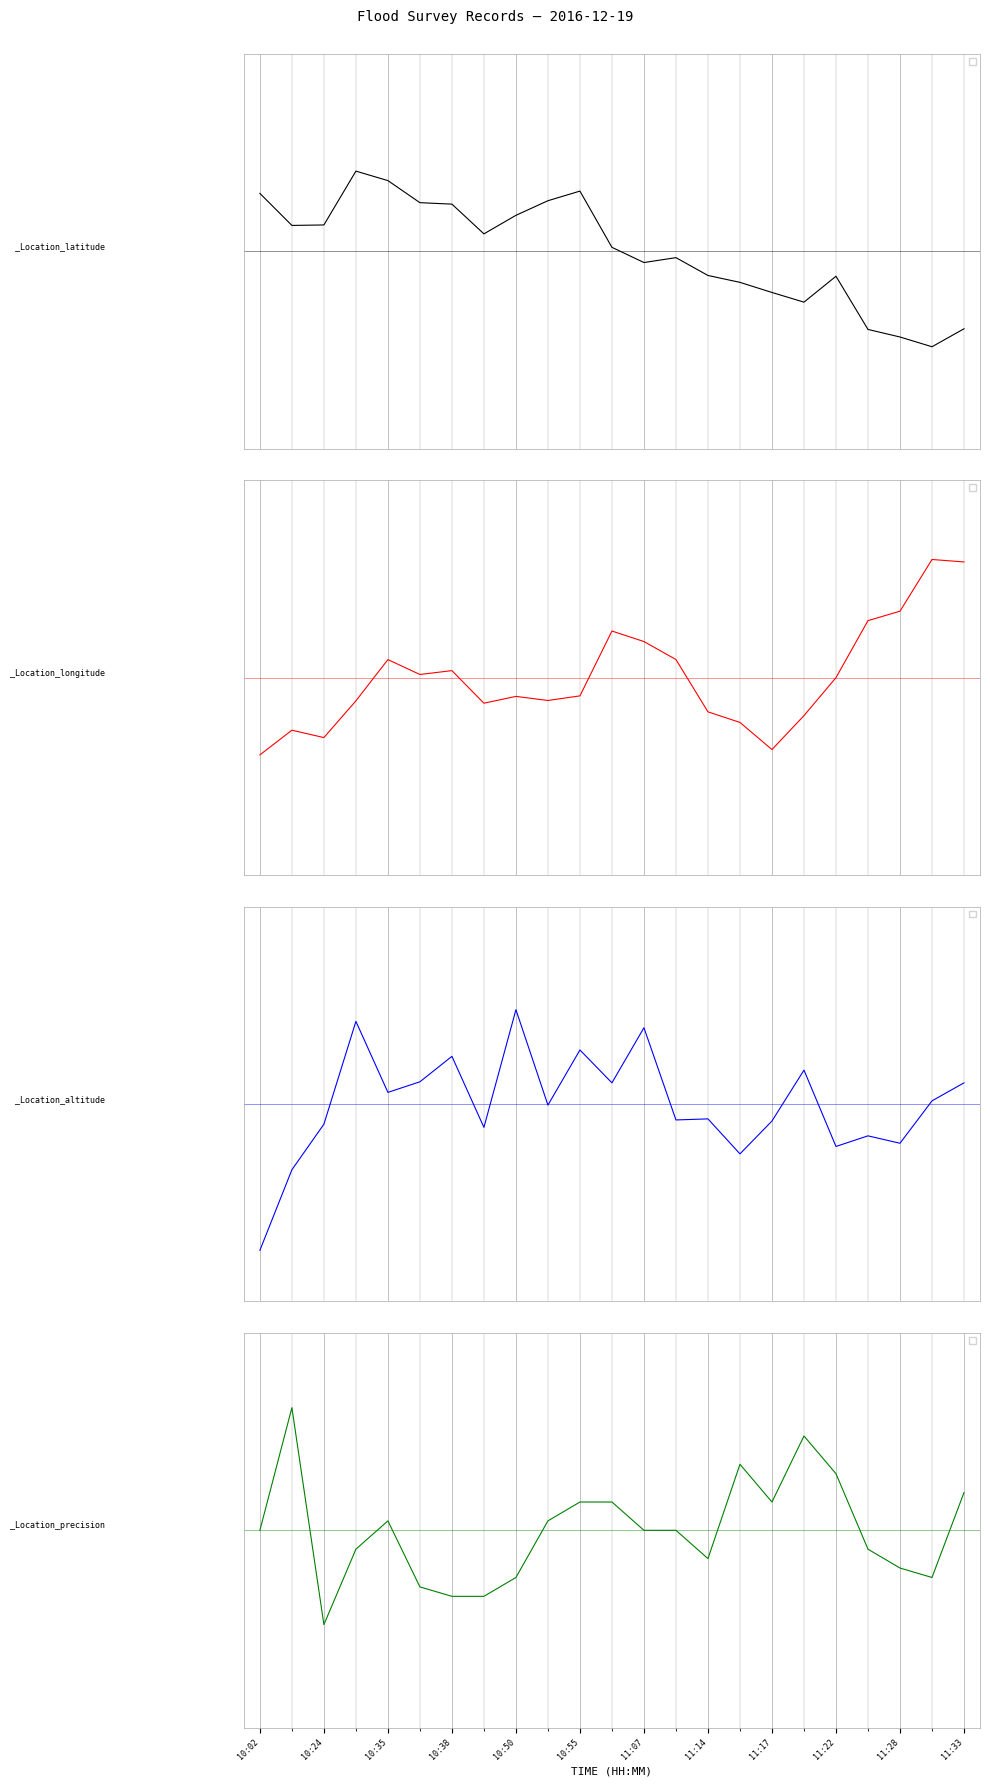

How many data points does each series have?

23